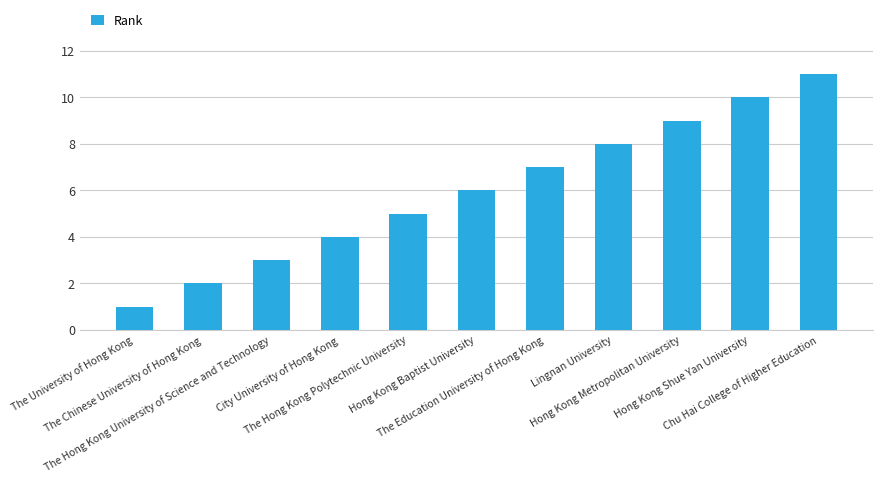

What is the difference between the values at Lingnan University and Hong Kong Metropolitan University?

1